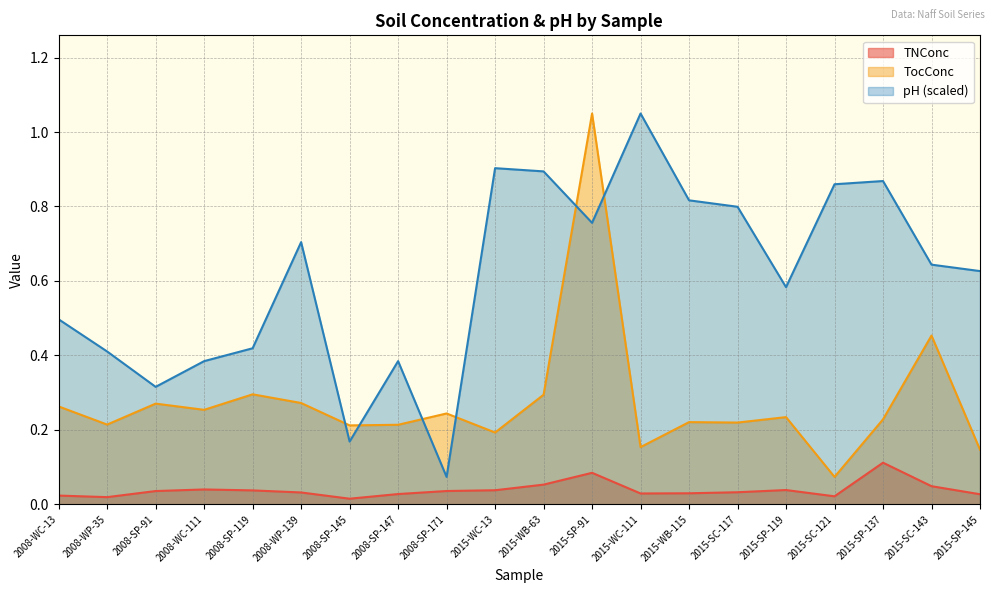

What is the sum of the pH values at 2008-SP-119 and 2015-WC-111?

1.5